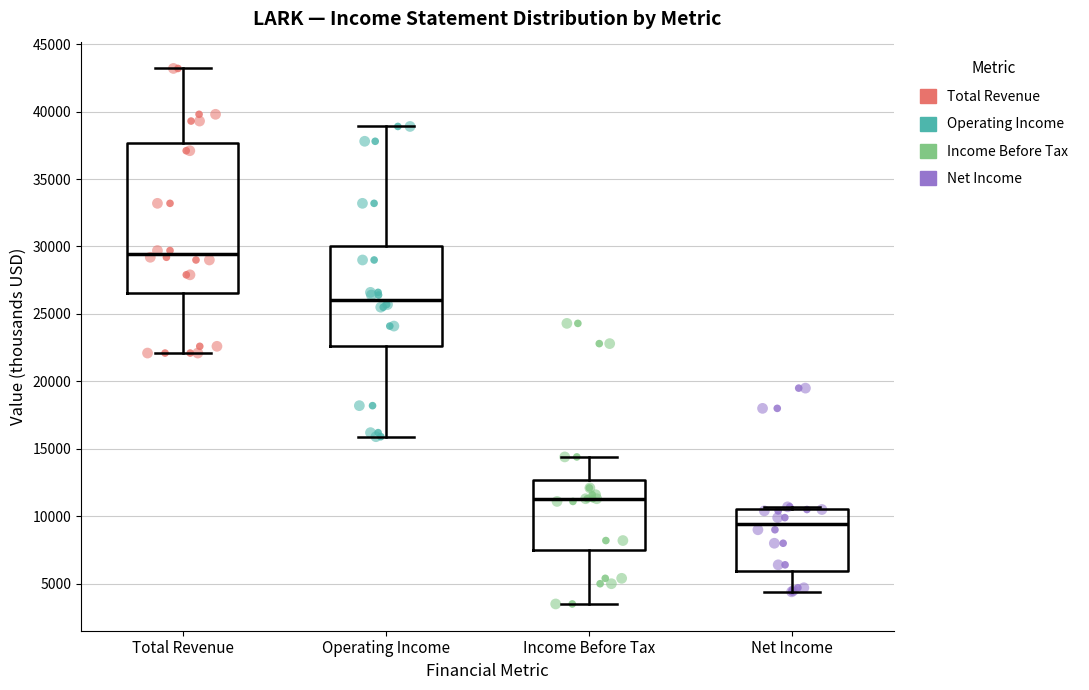

Which box has the lowest median line?

Net Income